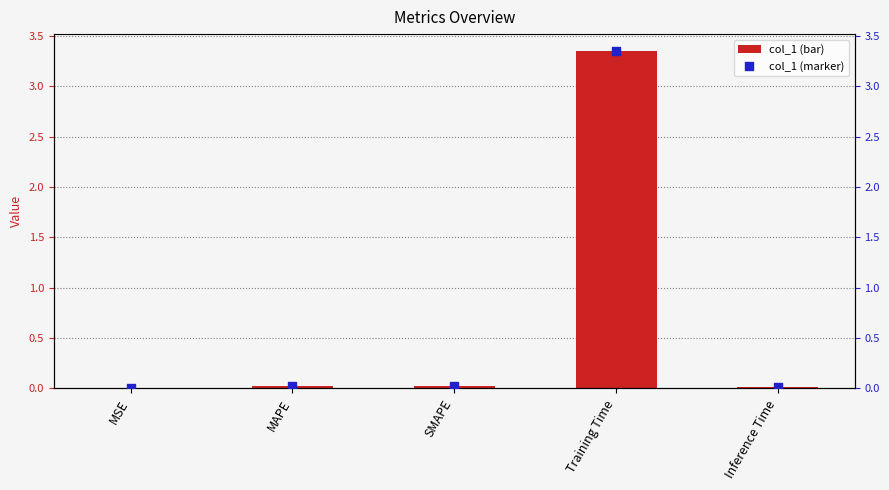

Which series has the largest Y range (max minus min)?

col_1